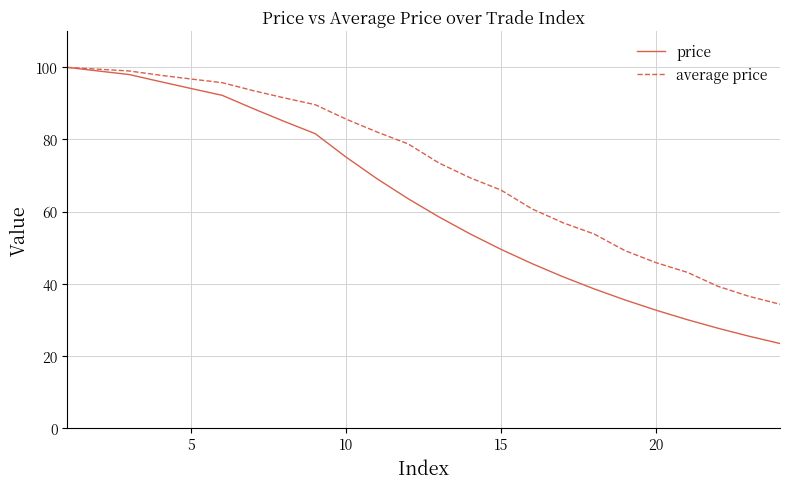

List the series in order of their overall mean, lowest first.

price, average price